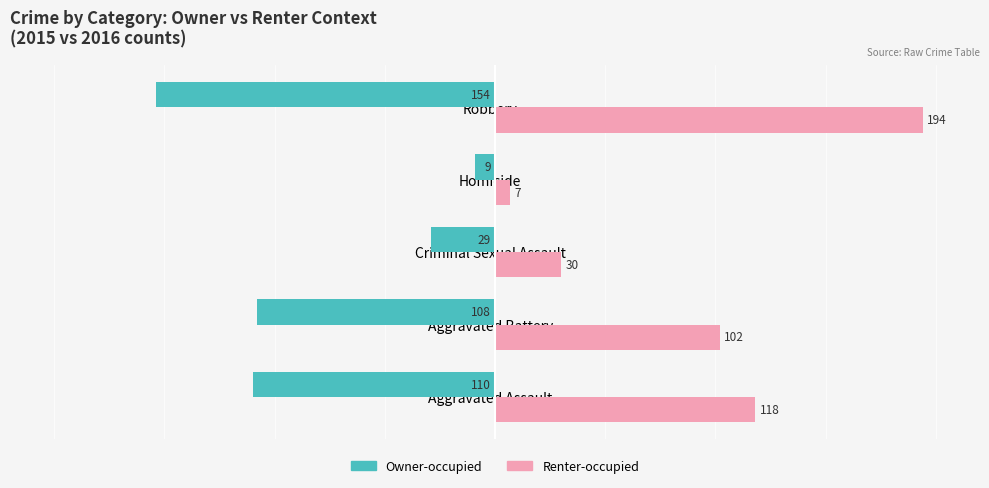

True or false: Renter-occupied has a value of 7 at Homicide.

True